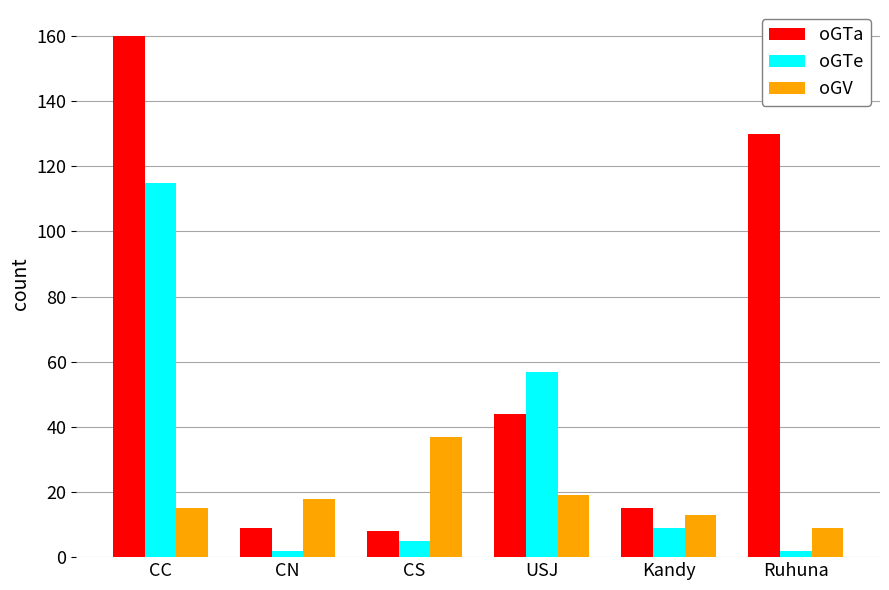

What is the minimum value for oGTa?

8